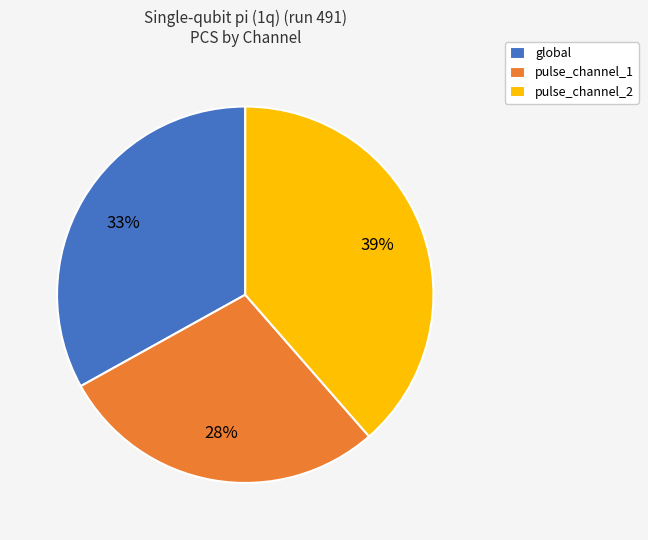

To the nearest percent, what is the combined percentage of pulse_channel_2 and global?

72%